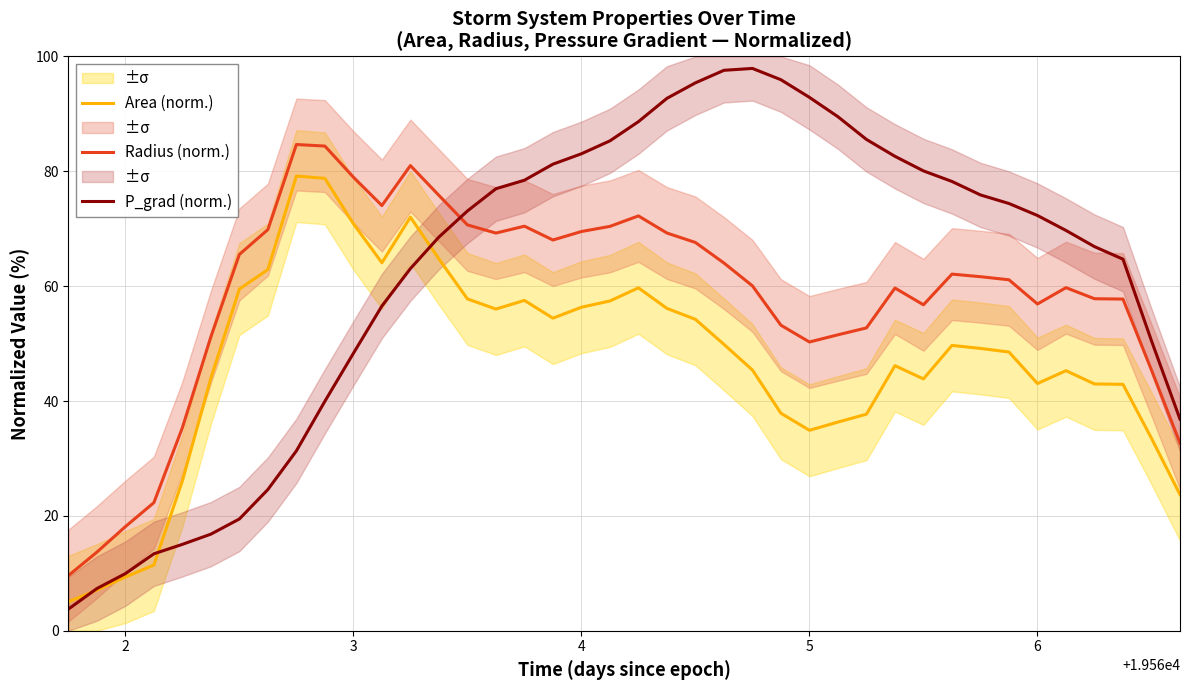

What is the lowest value of the Radius (norm.) series?

9.6